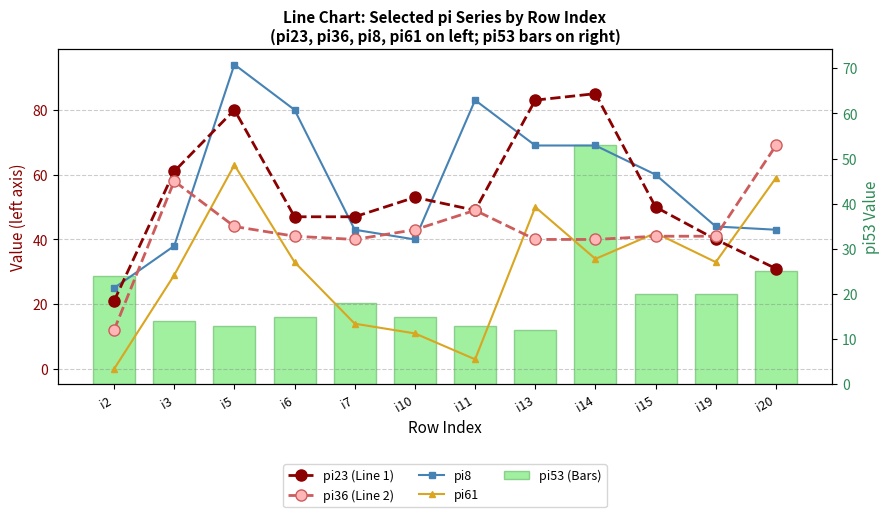

At how many categories does at least one series exceed 5?

12